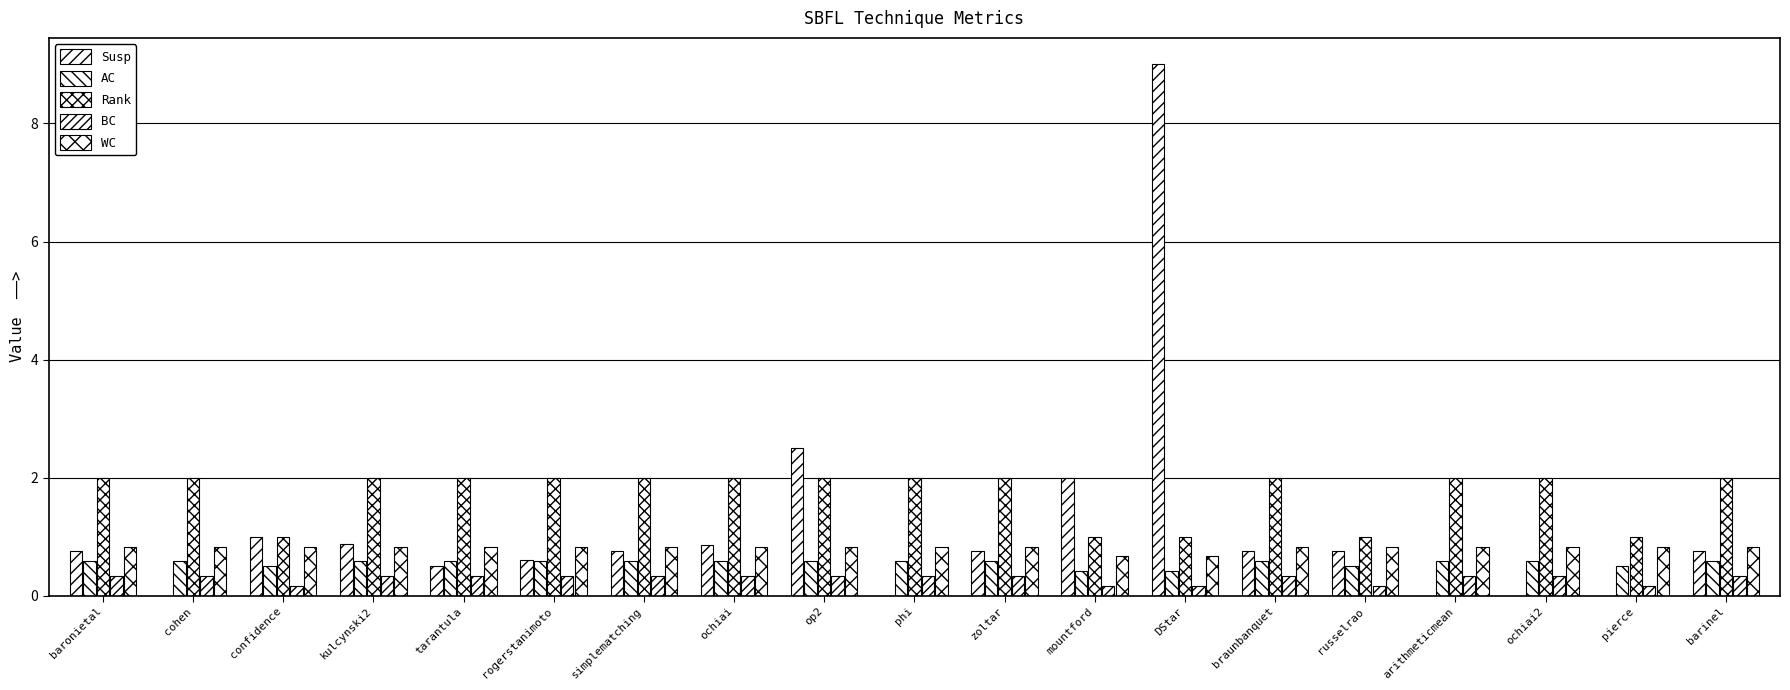

Which label corresponds to the largest value in the chart?

DStar